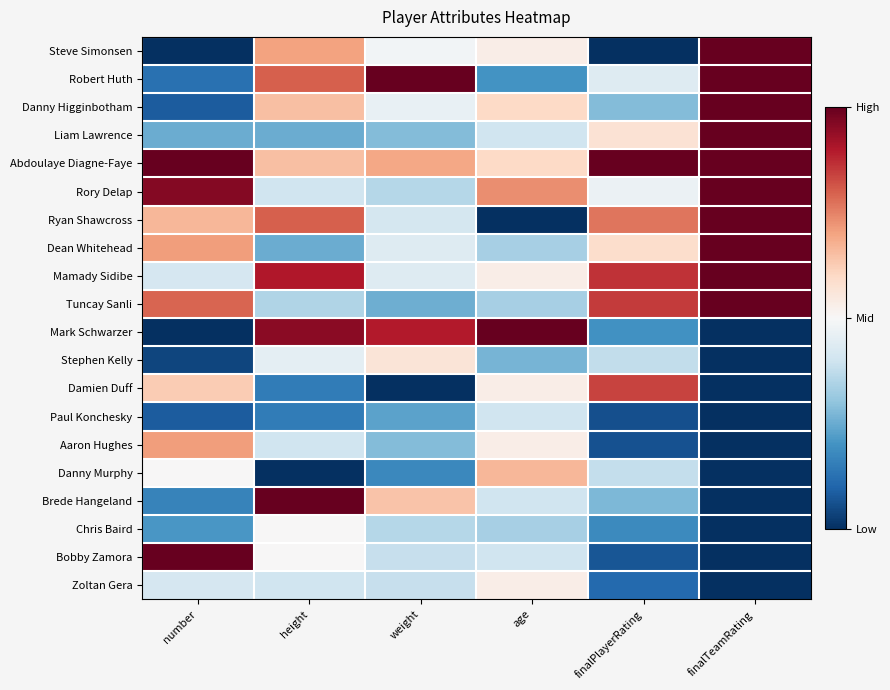

At age, list the series in order from smallest to largest.

Ryan Shawcross, Robert Huth, Stephen Kelly, Dean Whitehead, Tuncay Sanli, Chris Baird, Liam Lawrence, Paul Konchesky, Brede Hangeland, Bobby Zamora, Steve Simonsen, Mamady Sidibe, Damien Duff, Aaron Hughes, Zoltan Gera, Danny Higginbotham, Abdoulaye Diagne-Faye, Danny Murphy, Rory Delap, Mark Schwarzer